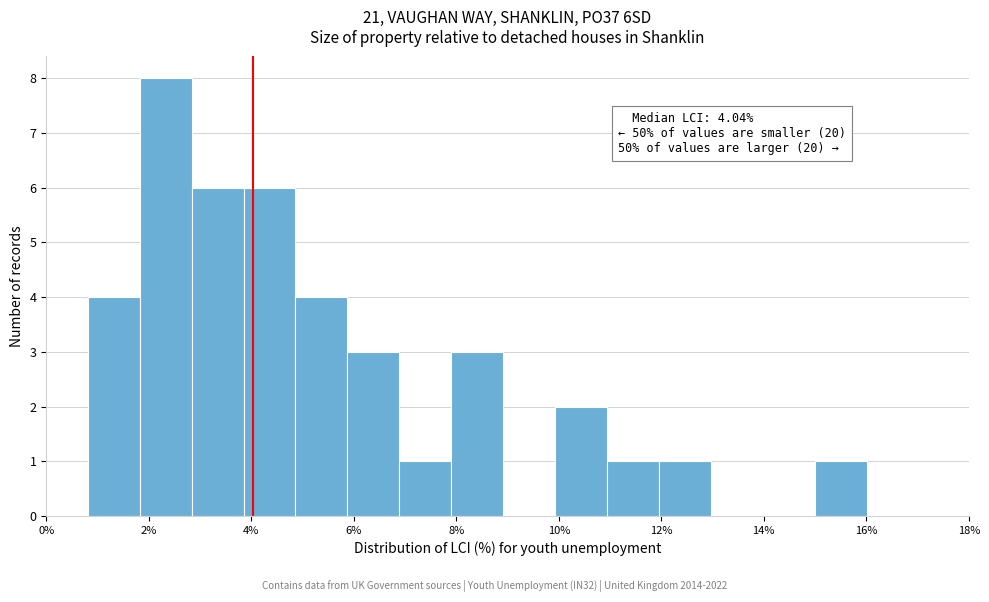

Which range on the x-axis has the tallest bar?

1.8 to 2.8